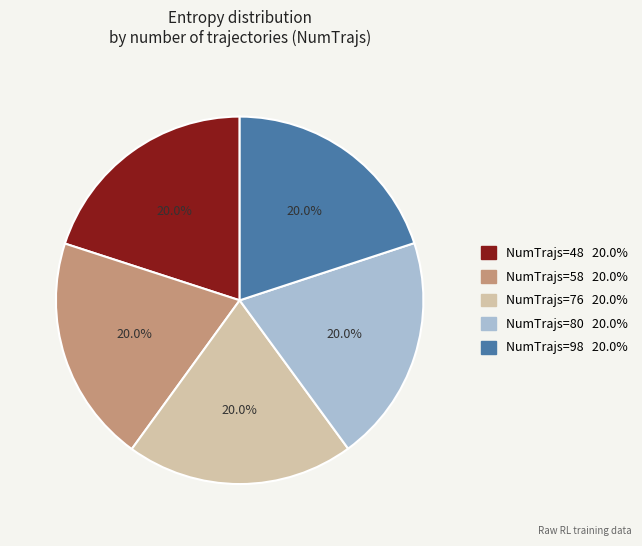

Does any single category account for the majority?

No